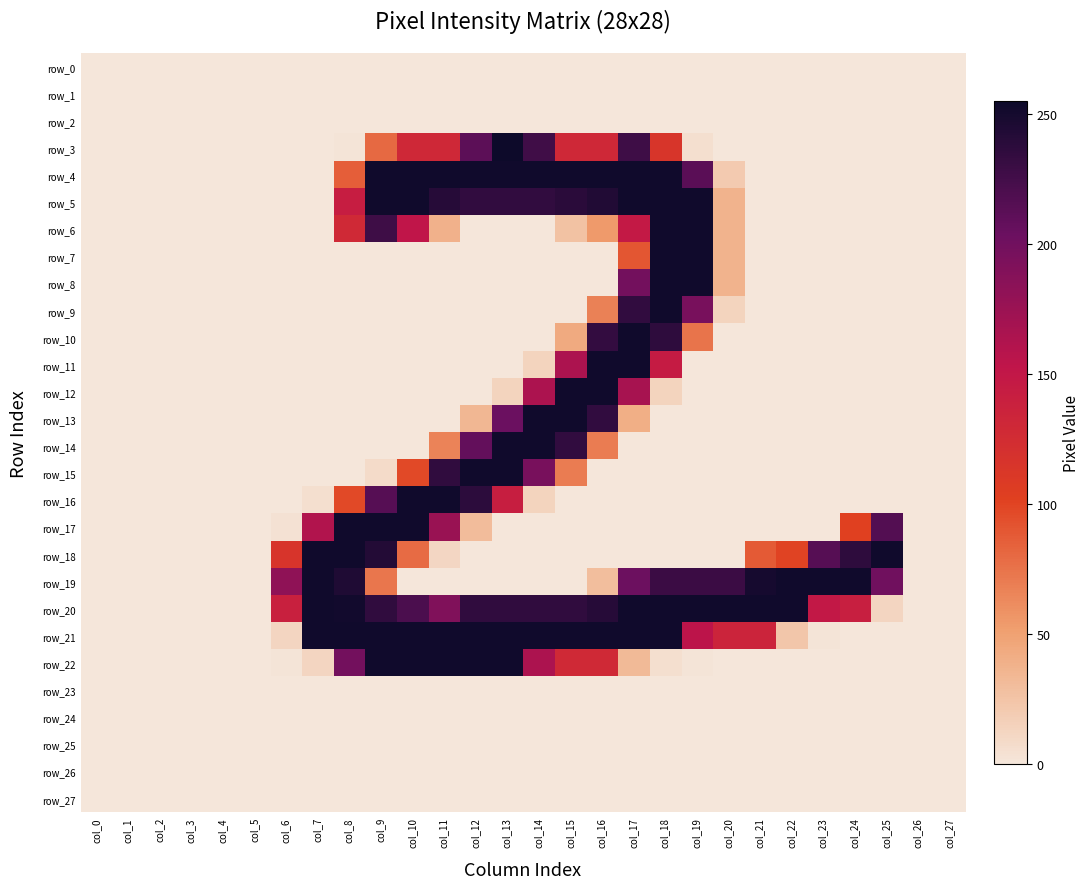

What is the difference between the maximum and minimum values in the row_13 series?

253